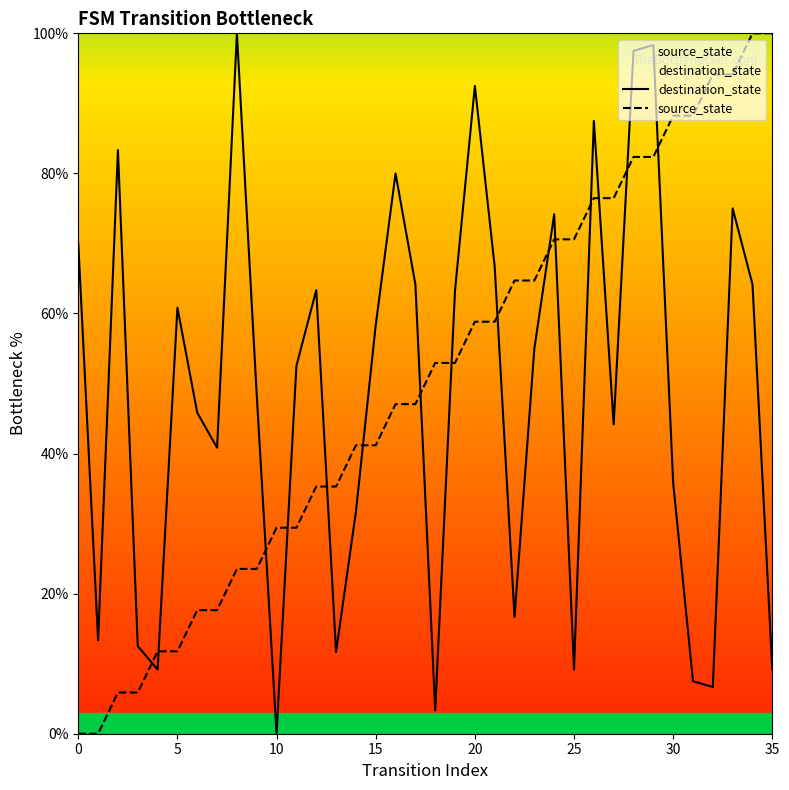

True or false: source_state has more than 2 points higher than both neighbors.

False